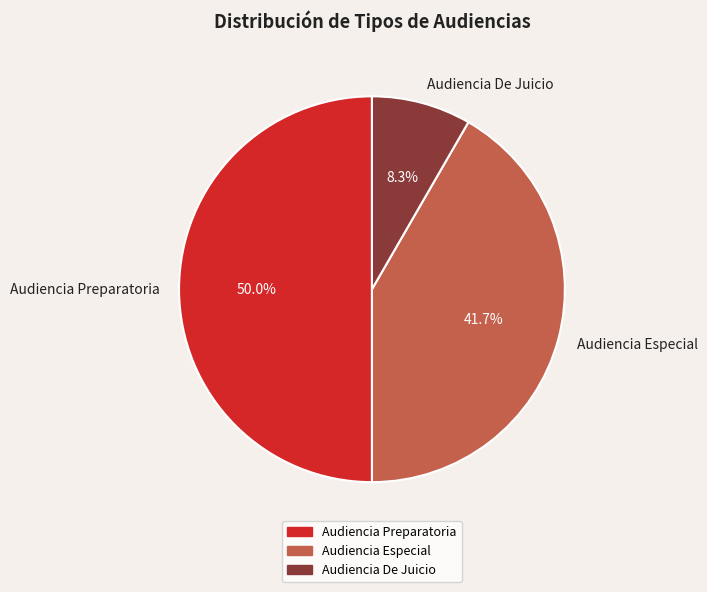

Approximately how many times larger is the value at Audiencia Preparatoria compared to Audiencia De Juicio?

6.0